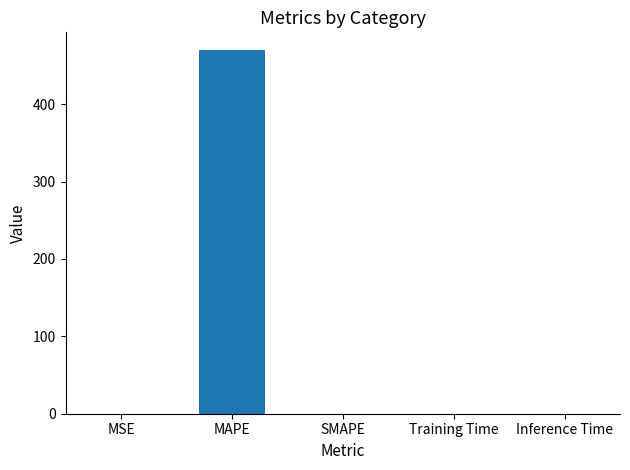

The value at MAPE is 469.4. True or false?

True